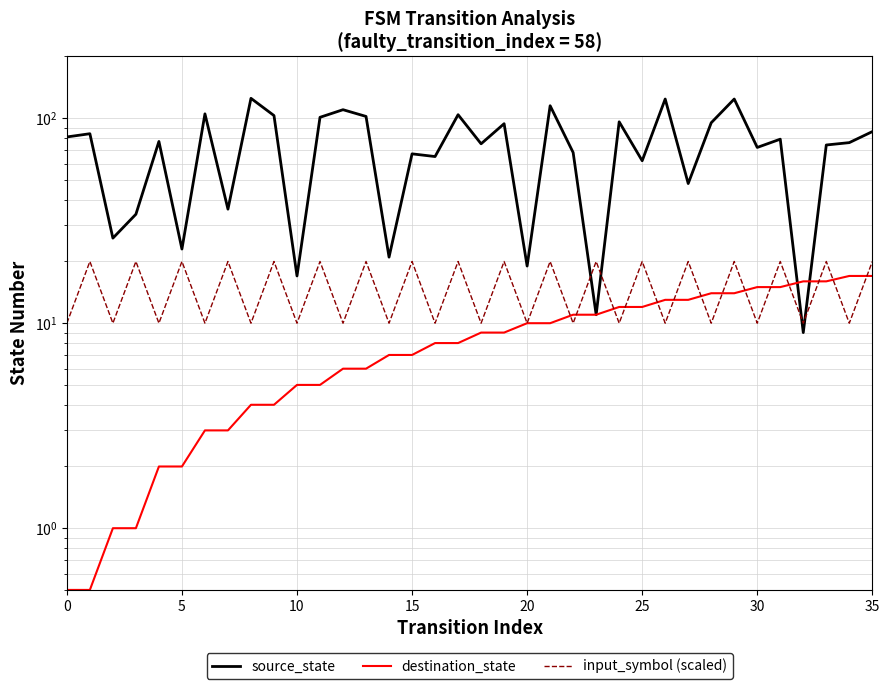

How many categories are shown in the chart?

36